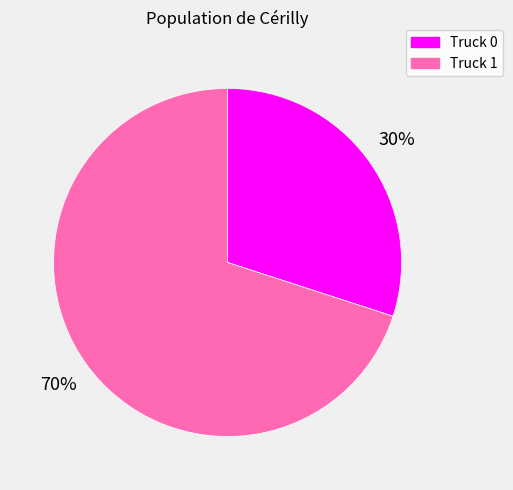

Is the sum of Truck 1 and Truck 0 greater than half?

Yes